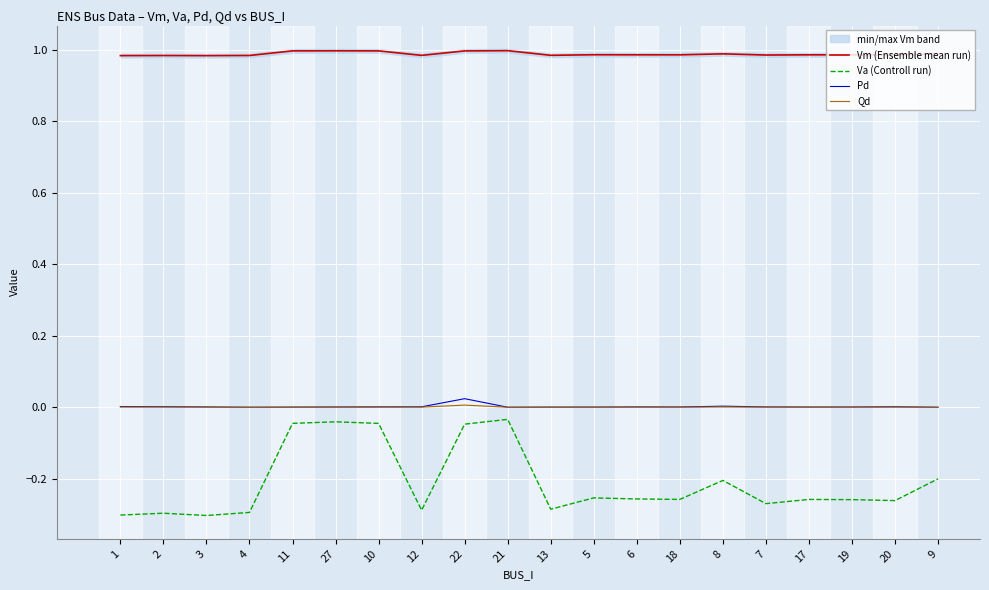

Which category has the highest value in the Qd series?

22